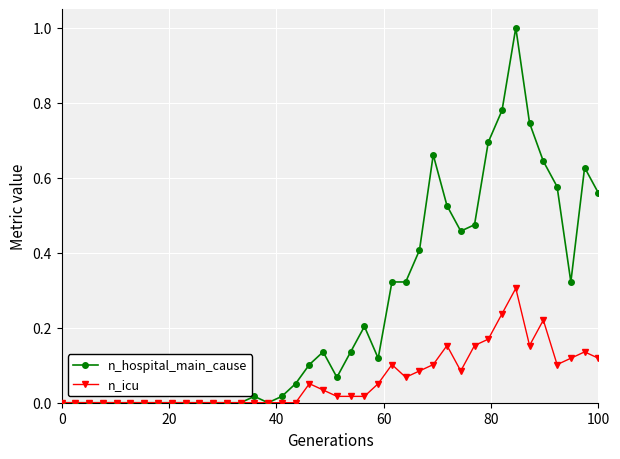

What is the greatest value displayed?

1.0